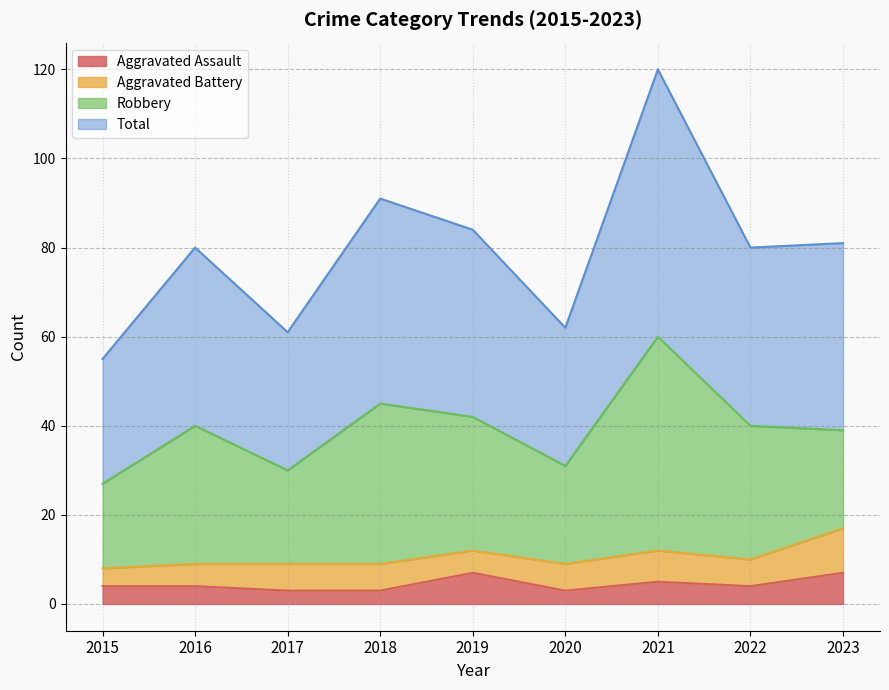

Which series has the largest range (max minus min)?

Total